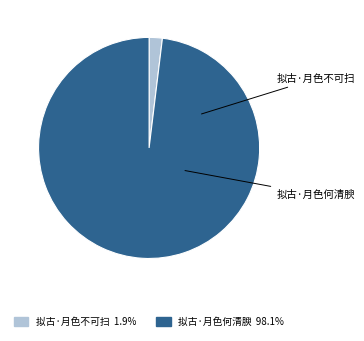

Which slice represents more than half of the pie?

拟古·月色何清腴